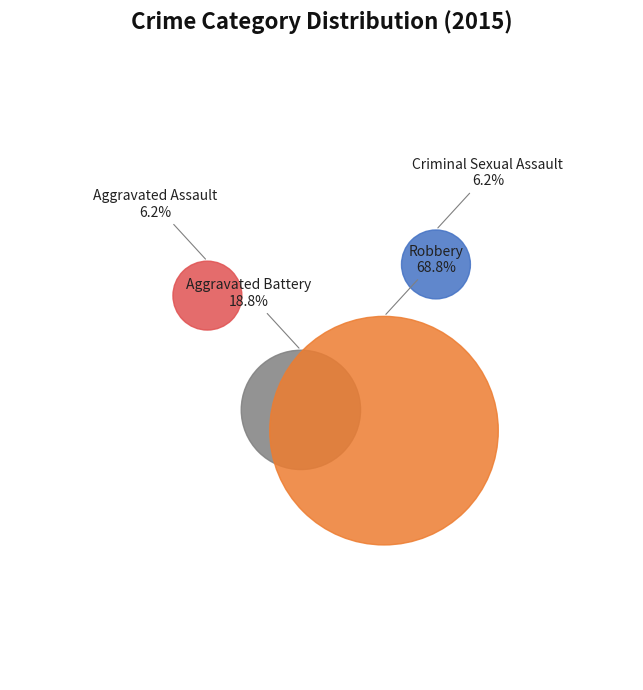

To the nearest percent, what portion does Aggravated Assault represent?

6%